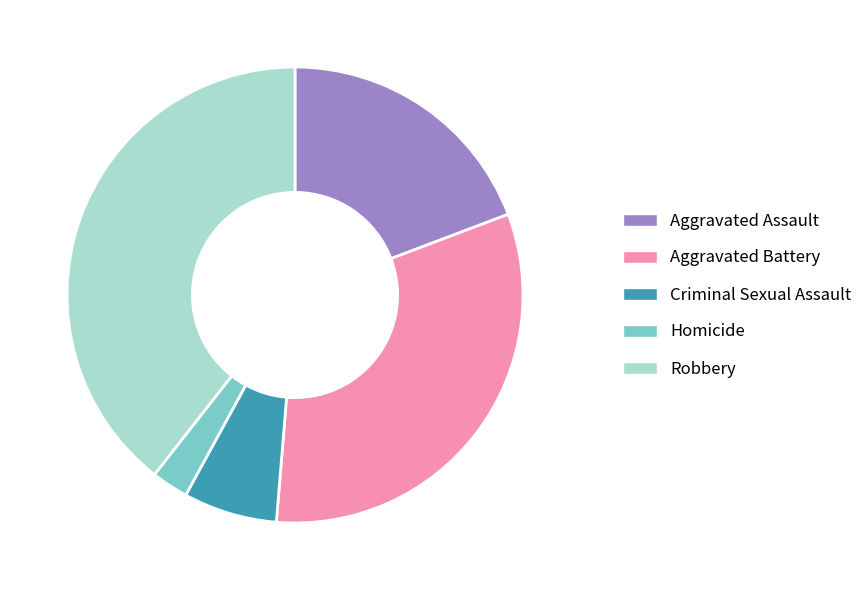

Rank the categories by value from highest to lowest.

Robbery, Aggravated Battery, Aggravated Assault, Criminal Sexual Assault, Homicide